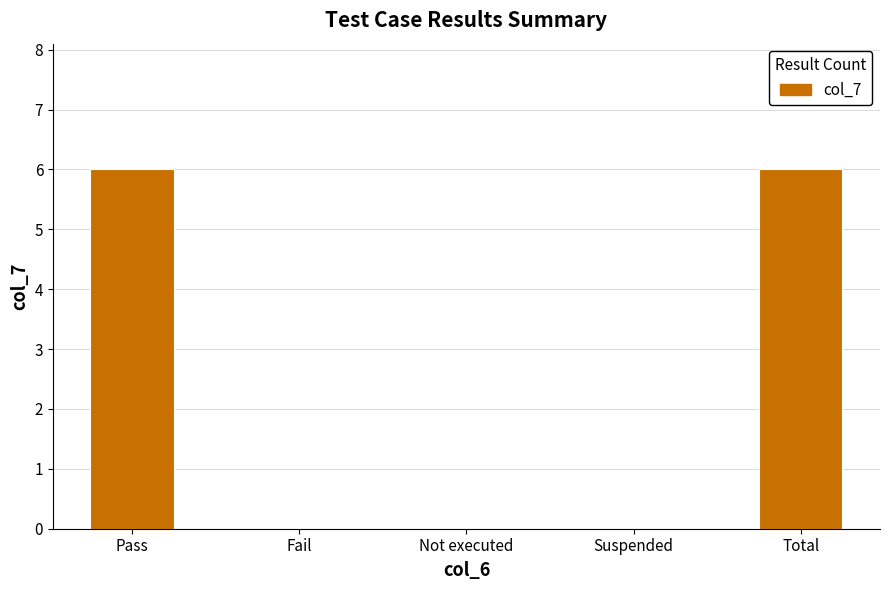

Is it true that the value at Total is 1?

False